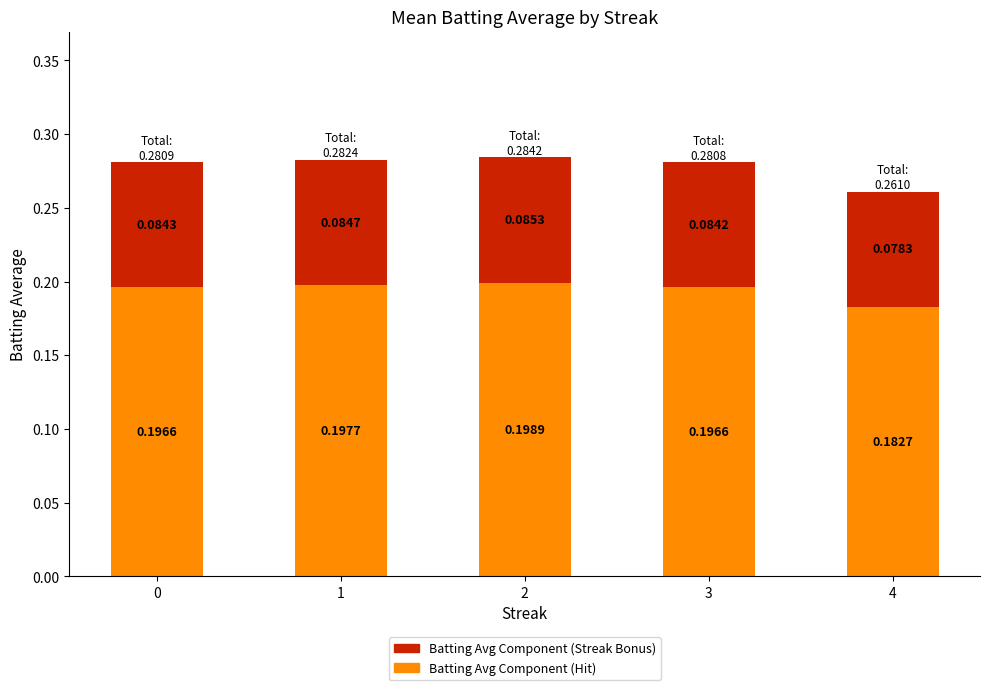

What is the total value across all series at 4?

0.3